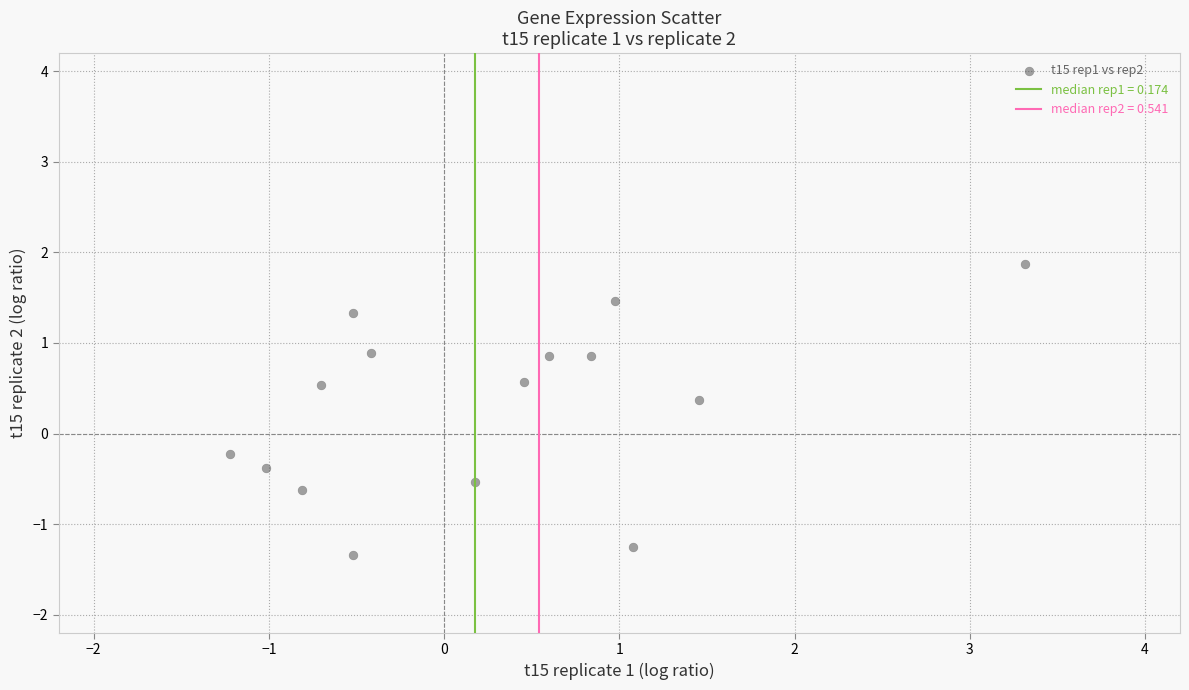

What is the range of Y values (max minus min)?

3.2